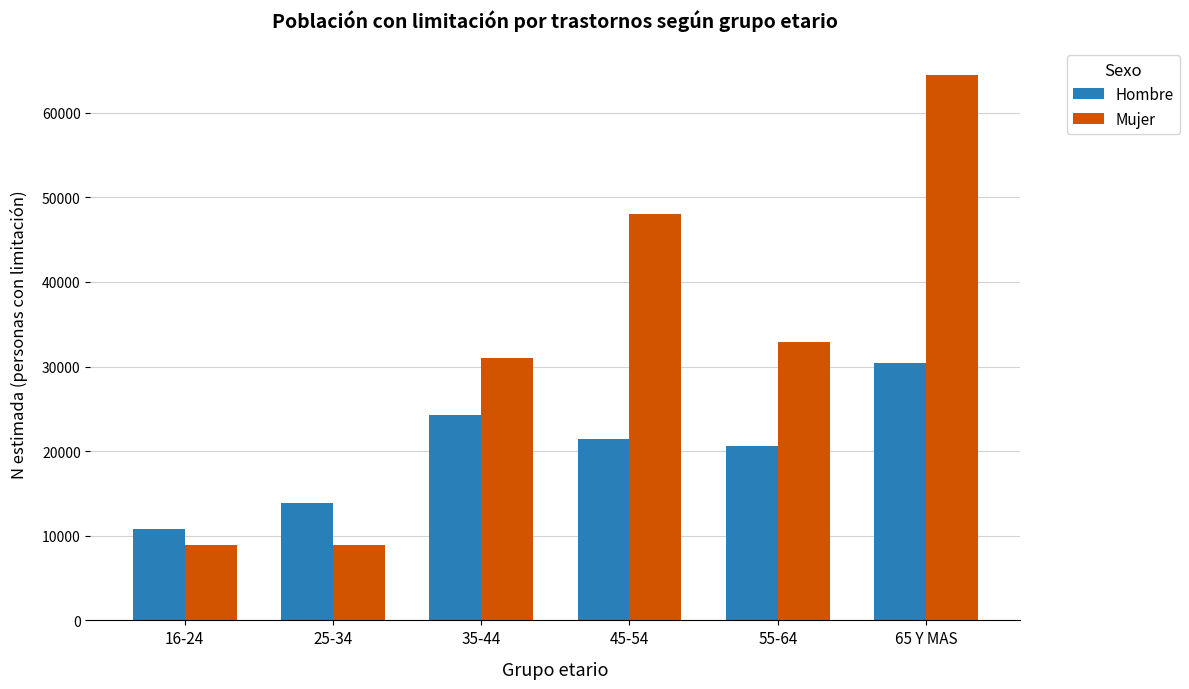

Is it true that Hombre equals 30464 at 65 Y MAS?

True